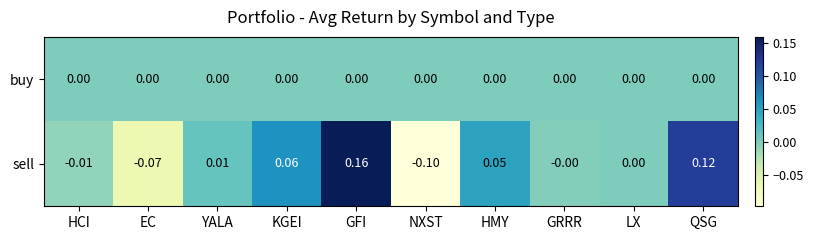

Which series has the largest total across all categories?

sell